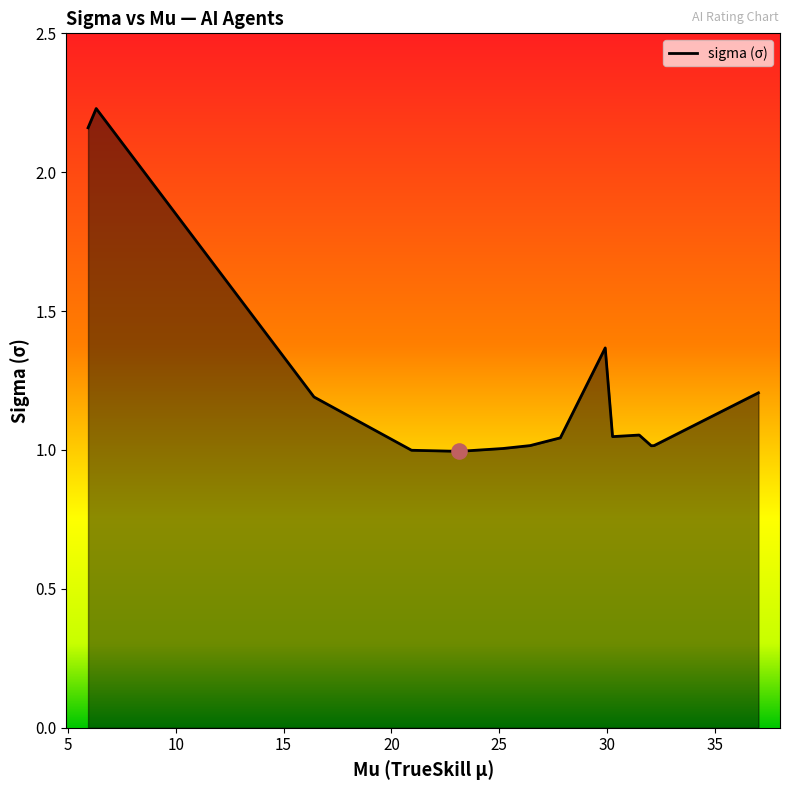

What is the difference between the maximum and minimum values?

1.2